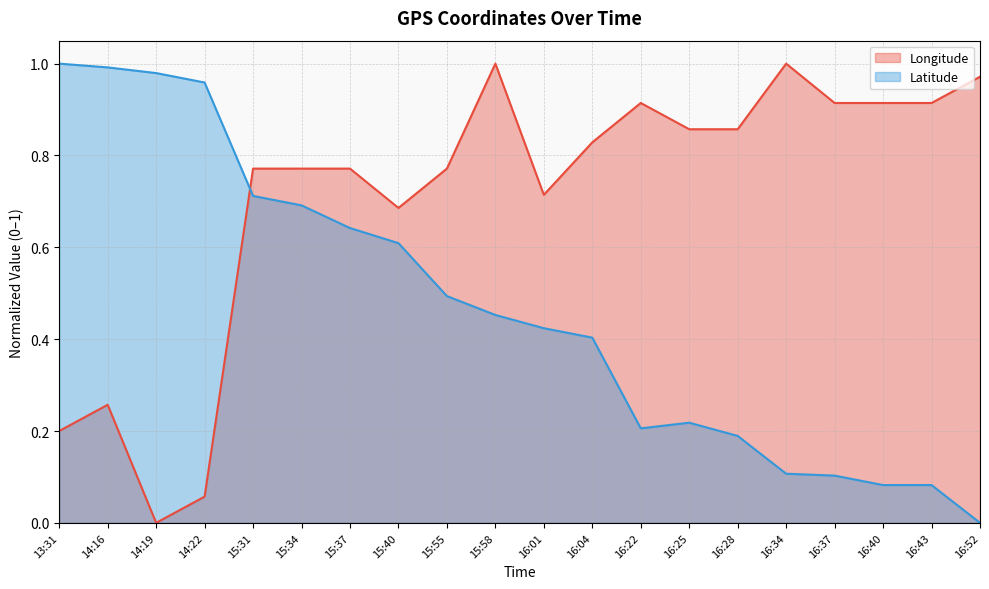

Is it true that Latitude equals 0.1 at 16:40?

True